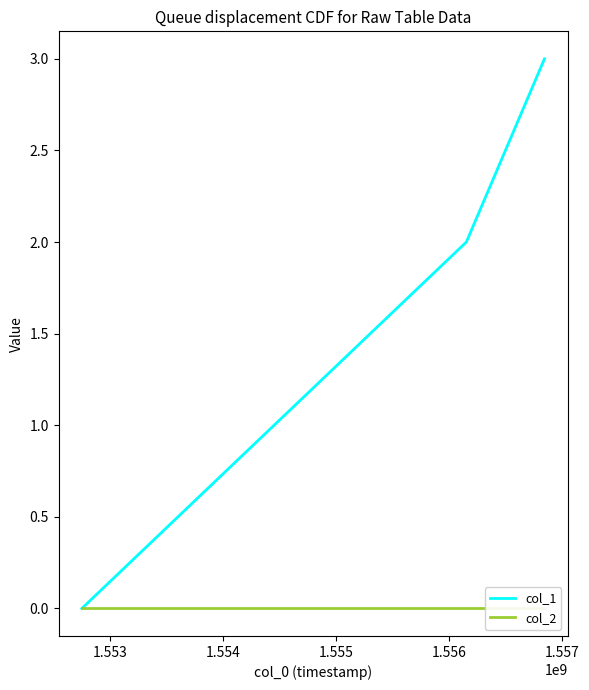

Rank the series by their average value, from highest to lowest.

col_1, col_2